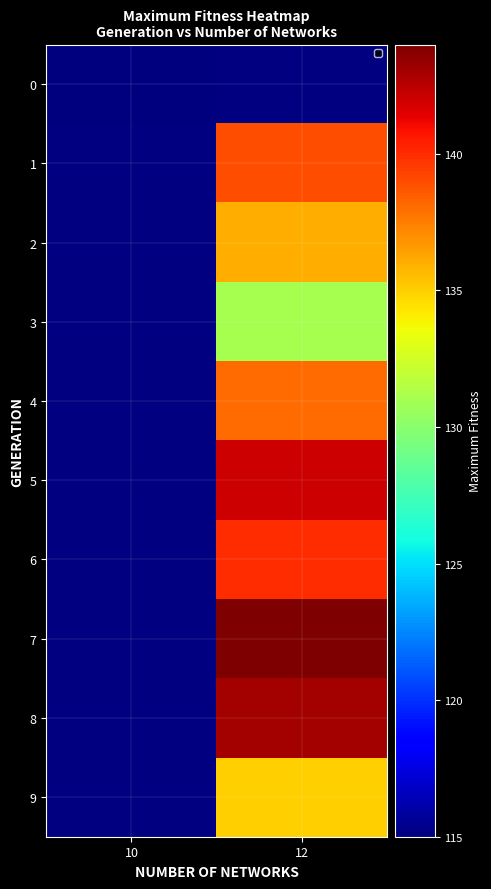

True or false: row_6 has a value of 76.2 at 12.

False